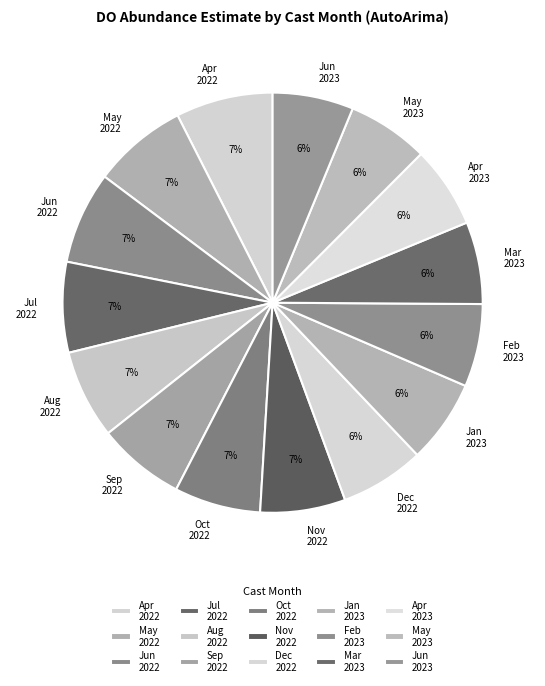

Does any single category account for the majority?

No